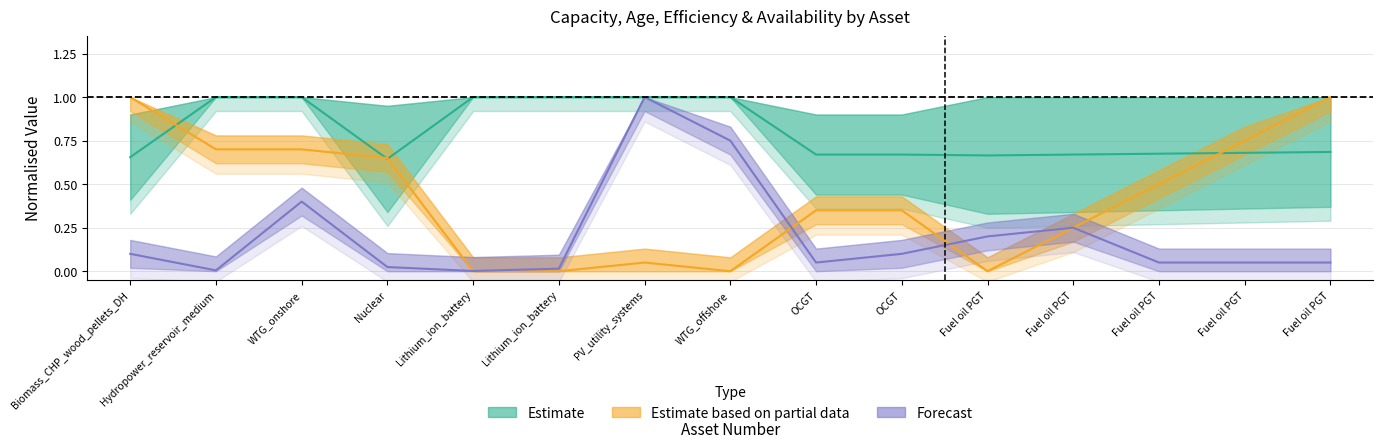

True or false: Capacity has more than 0 interior local peaks.

True